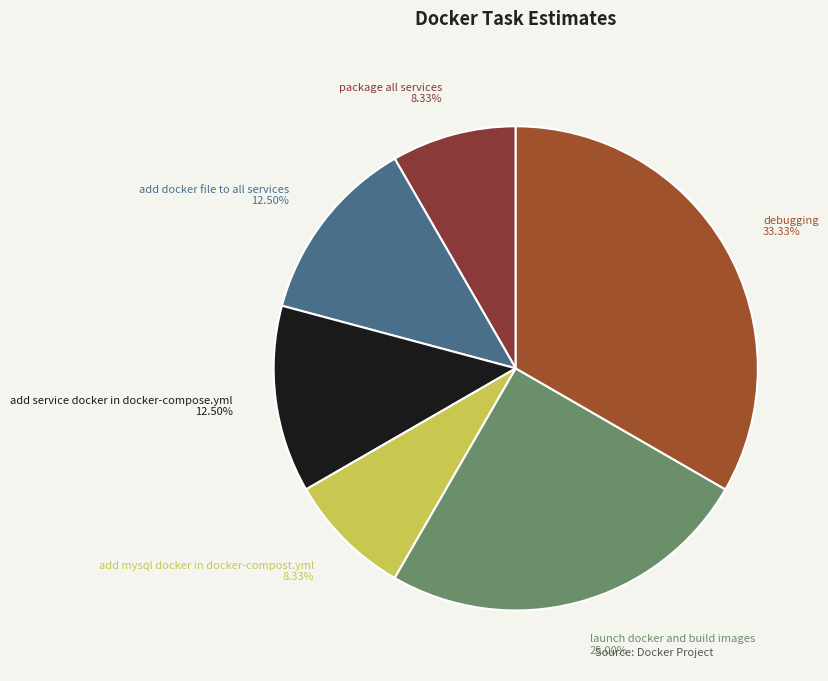

Approximately how many times larger is the value at add mysql docker in docker-compost.yml compared to add service docker in docker-compose.yml?

0.7